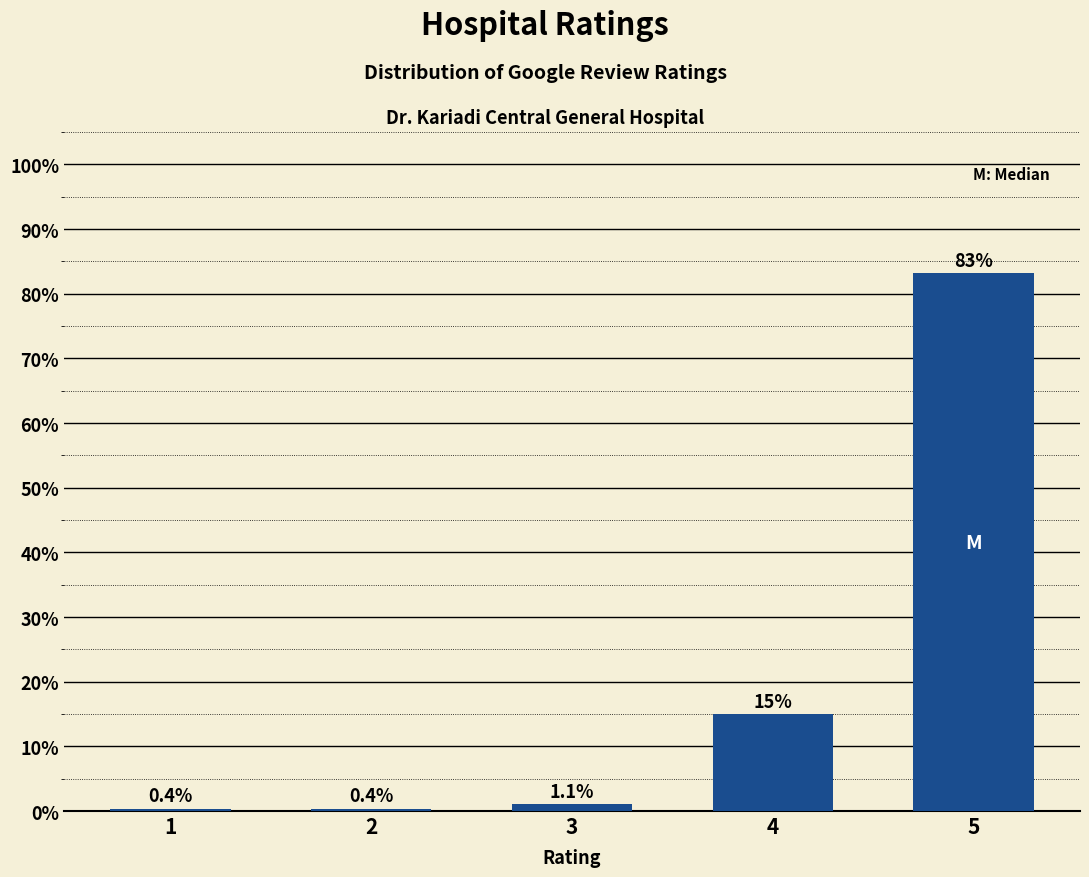

Reading left to right, transcribe all the data shown in this chart.

1=0.4	2=0.4	3=1.1	4=15.0	5=83.2